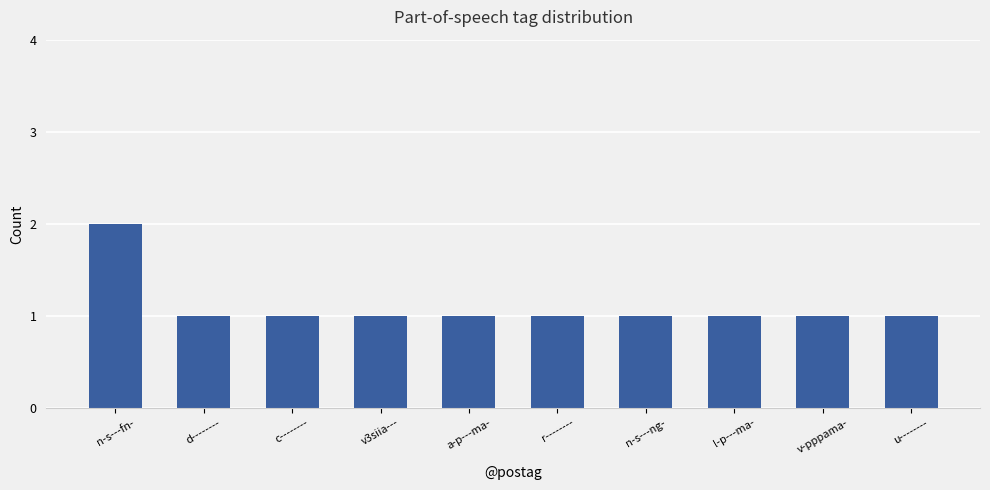

What is the minimum value shown in the chart?

1